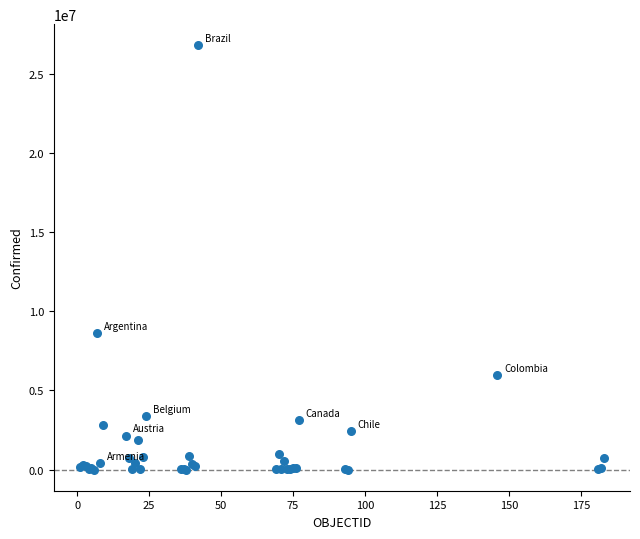

What Y value in the scatter plot is closest to 13400072?

8648075